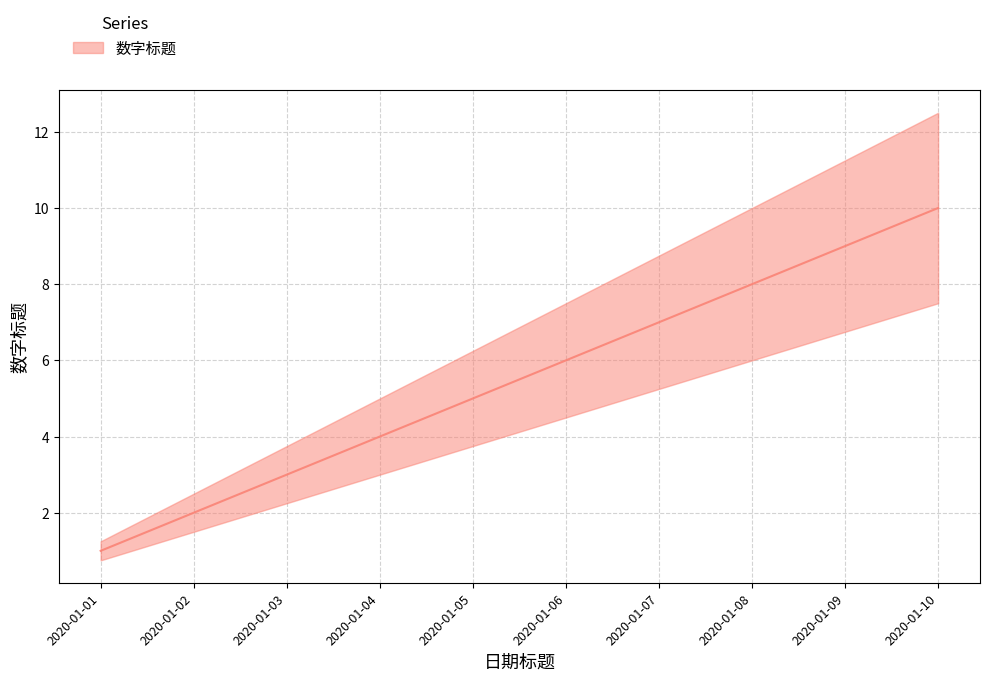

What is the change in value from 2020-01-02 to 2020-01-06?

+4